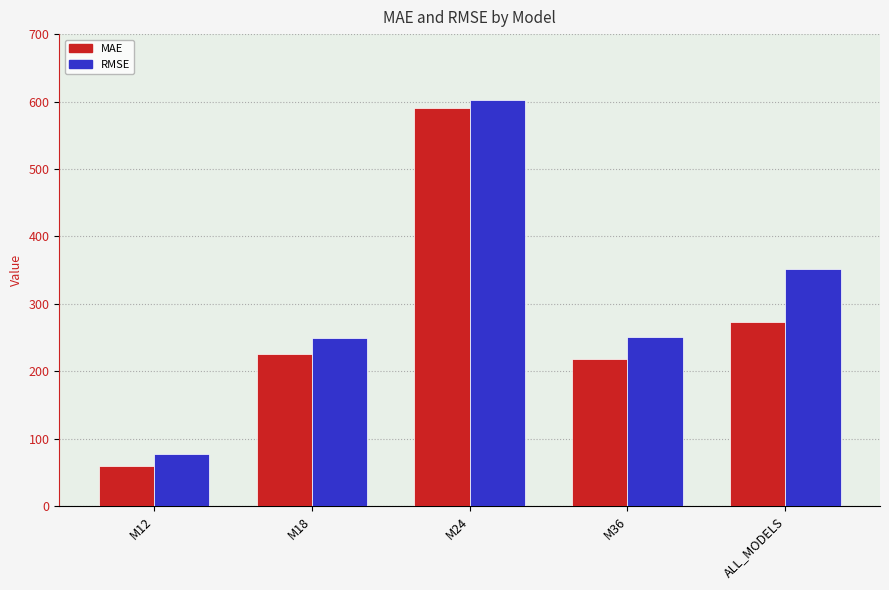

How many bars are there in each group?

2